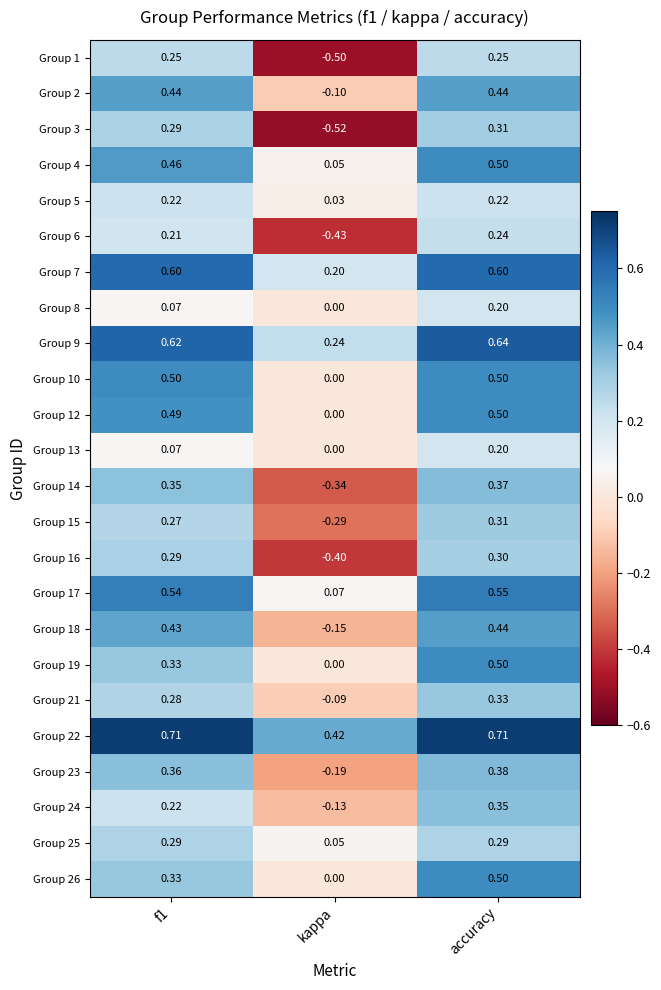

Which label corresponds to the smallest value in the chart?

kappa